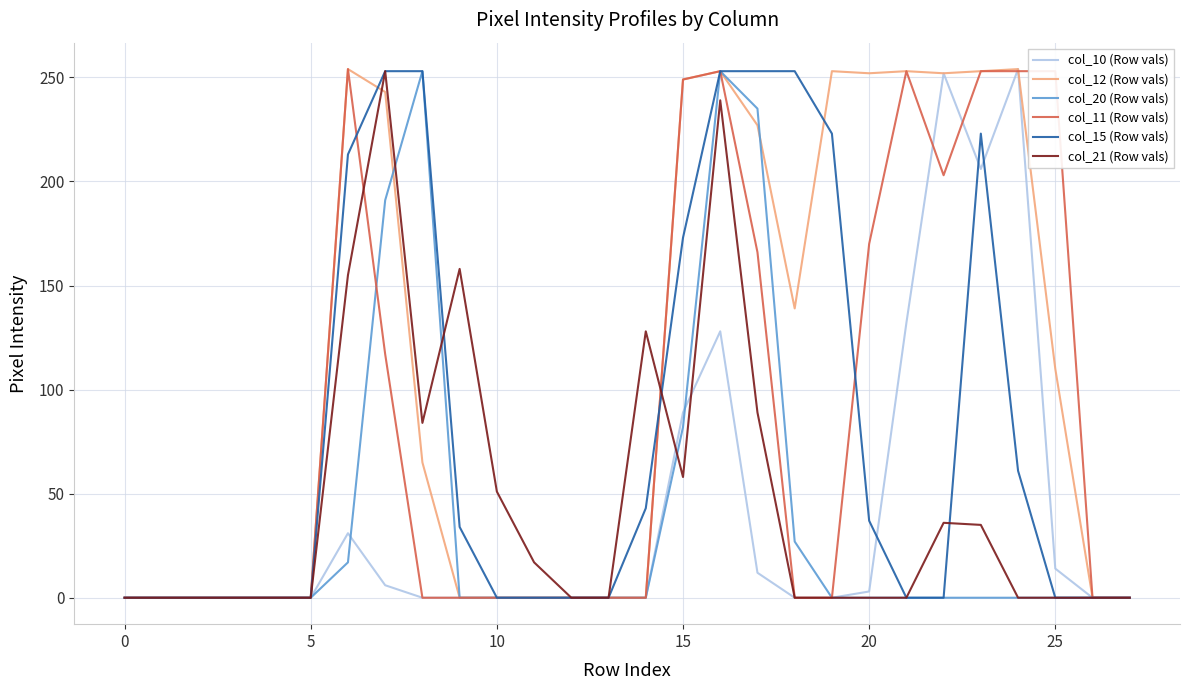

Which series has the largest total across all categories?

col_12 (Row vals)